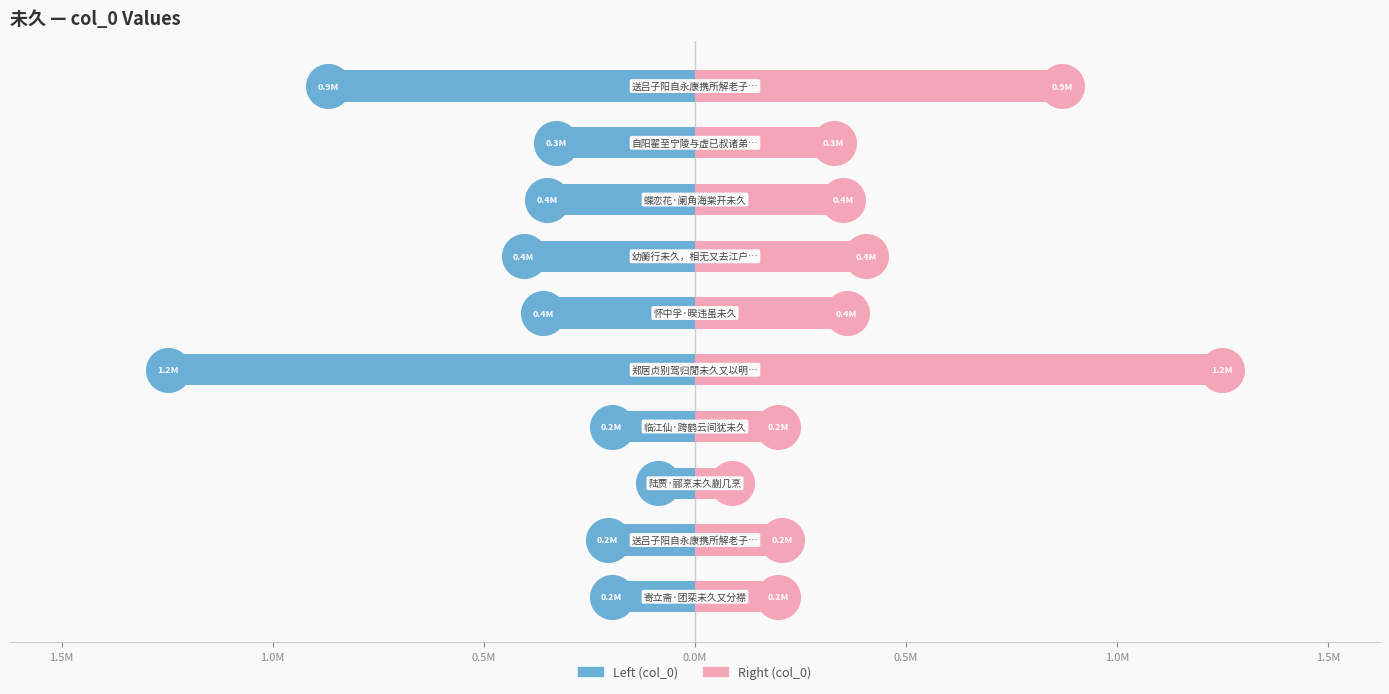

Which series has the largest total across all categories?

col_0 (Right)